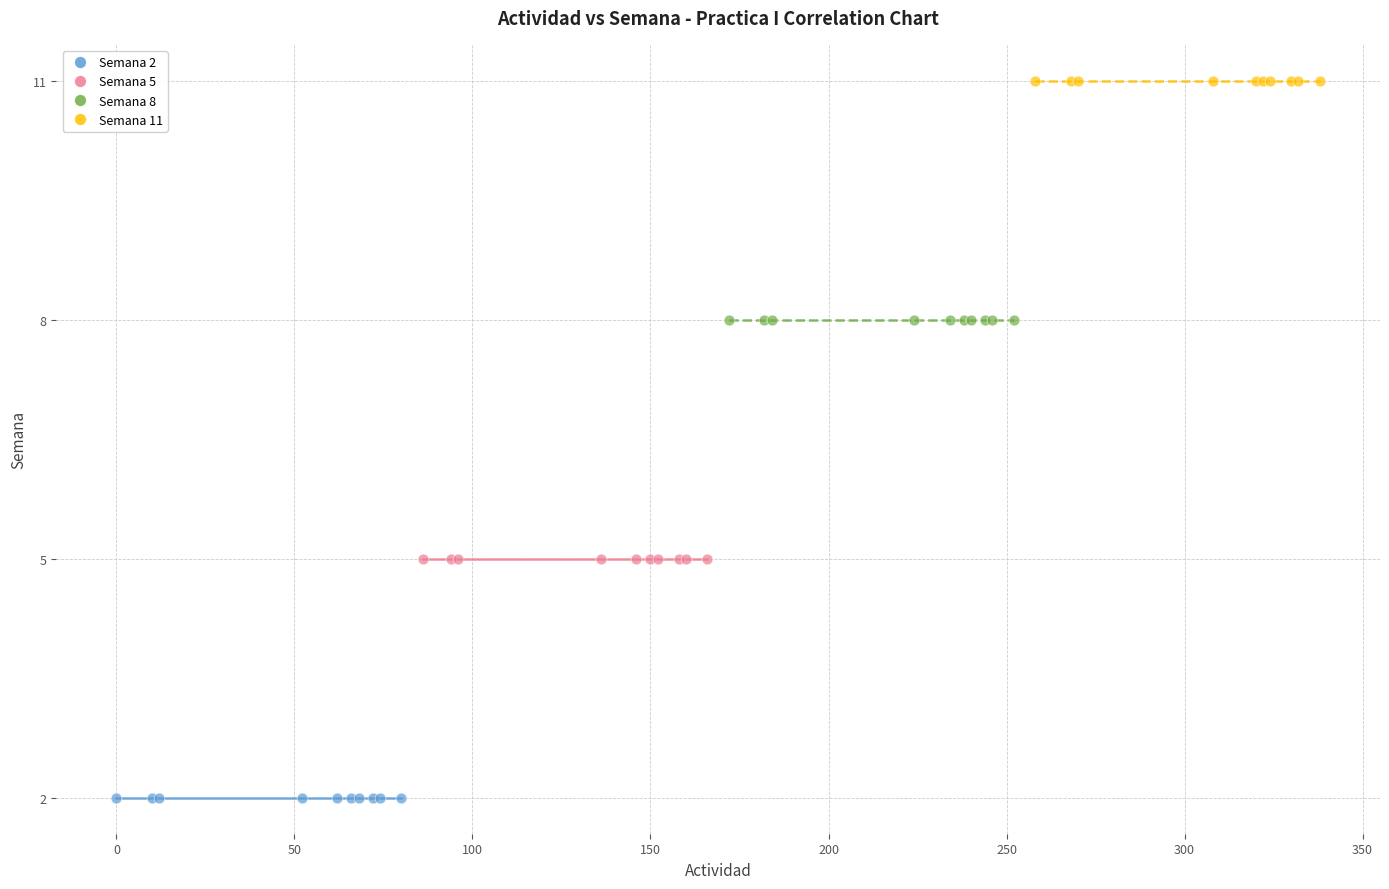

Which series reaches the maximum Y coordinate?

Semana 11